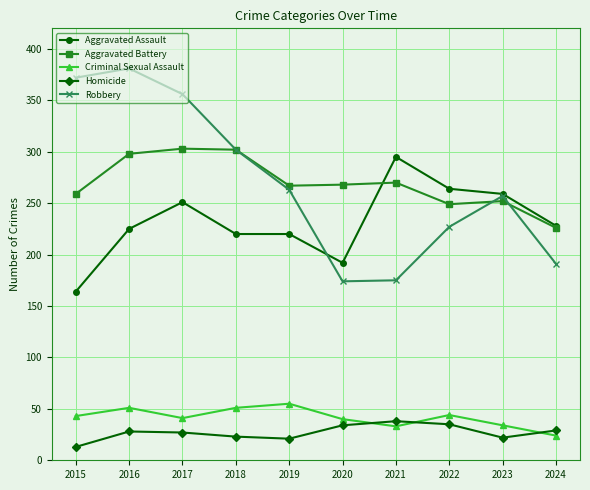

How many data points in Homicide are less than 28?

5